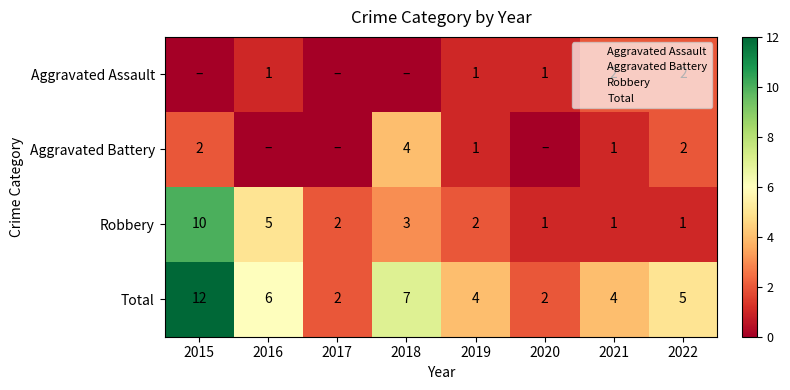

How many data points in Total are less than 5?

4